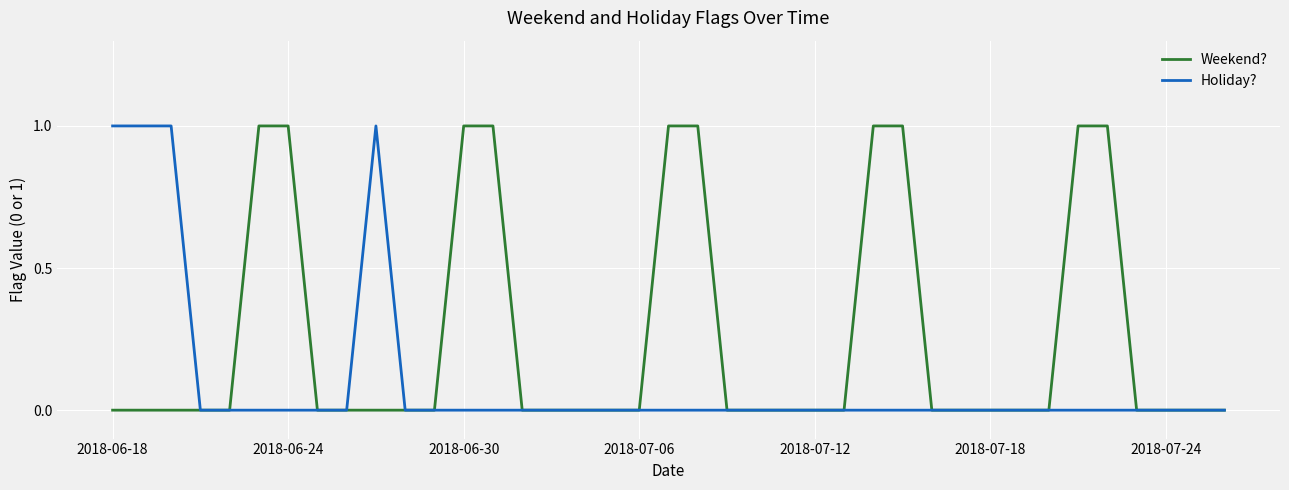

Count the Holiday? values in the range 0 to 1.

39